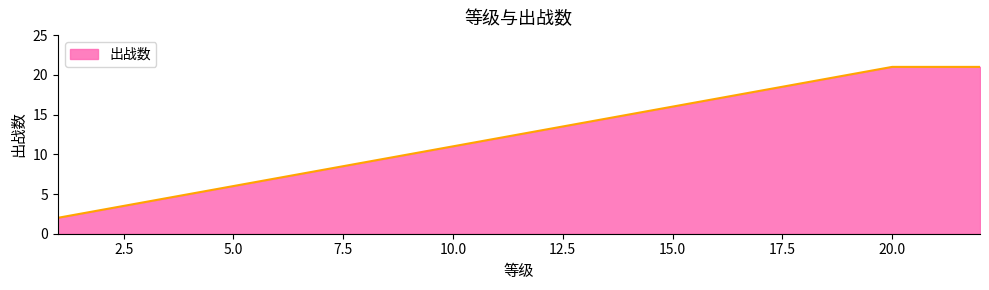

What is the greatest value displayed?

21